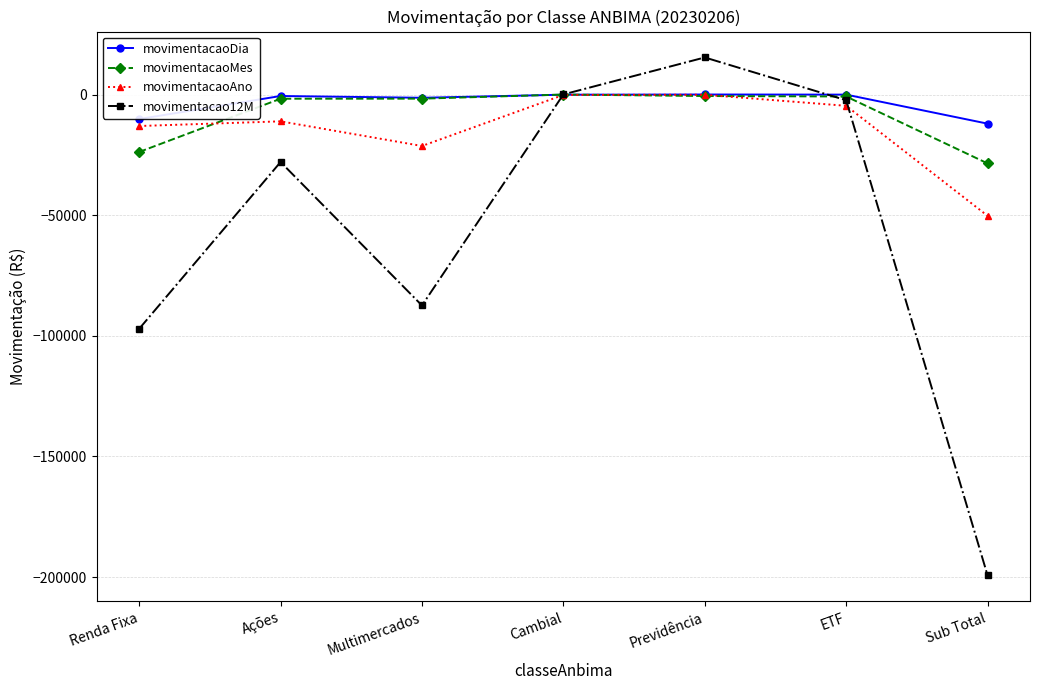

What is the difference between the movimentacaoDia values at ETF and Previdência?

50.9